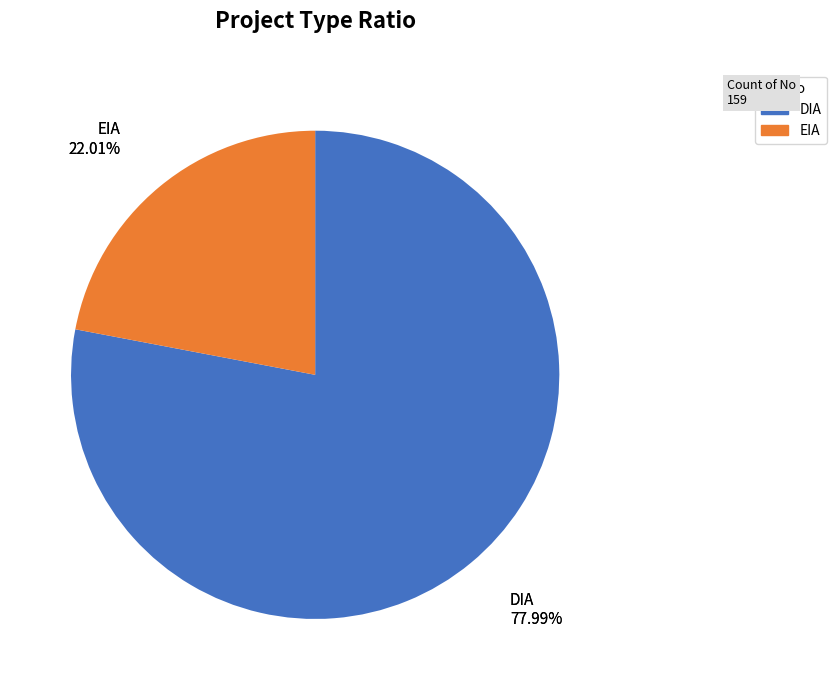

Is DIA the majority of the pie?

Yes